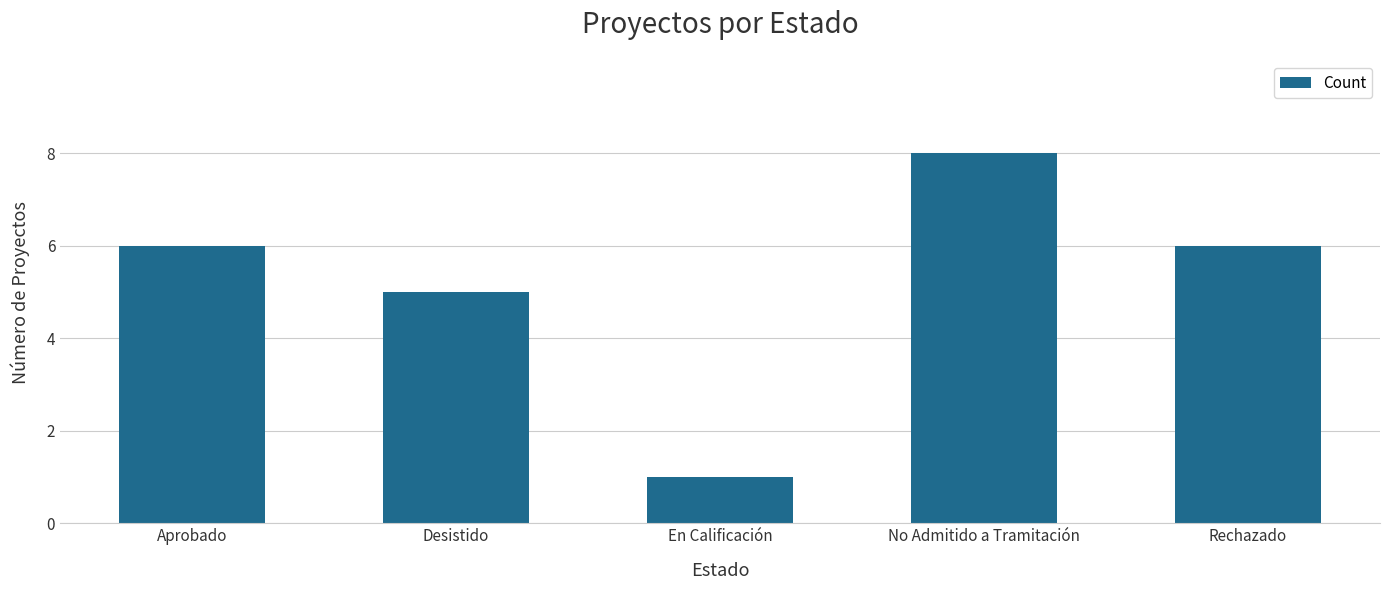

What is the label of the 2nd bar from the right?

No Admitido a Tramitación